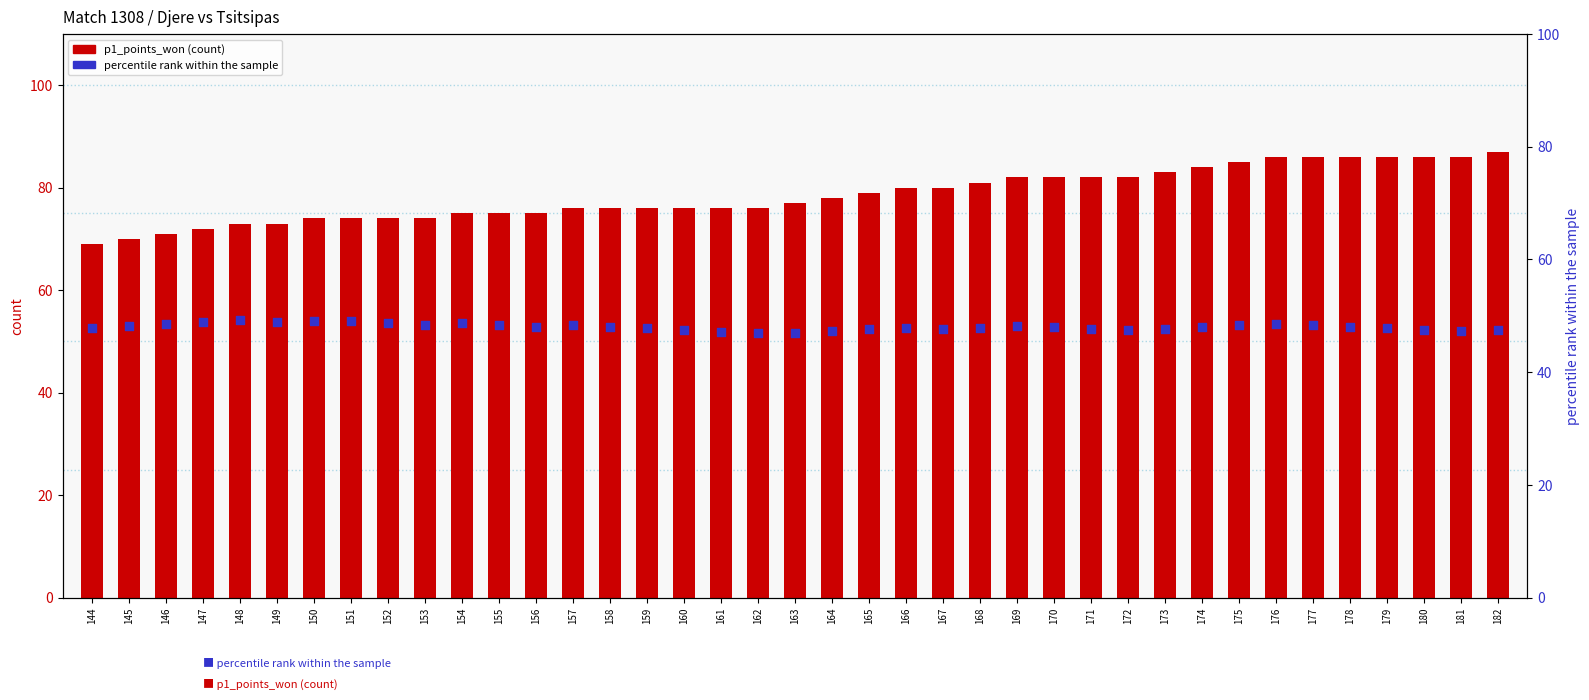

Which series reaches the minimum Y coordinate?

percentile rank within the sample